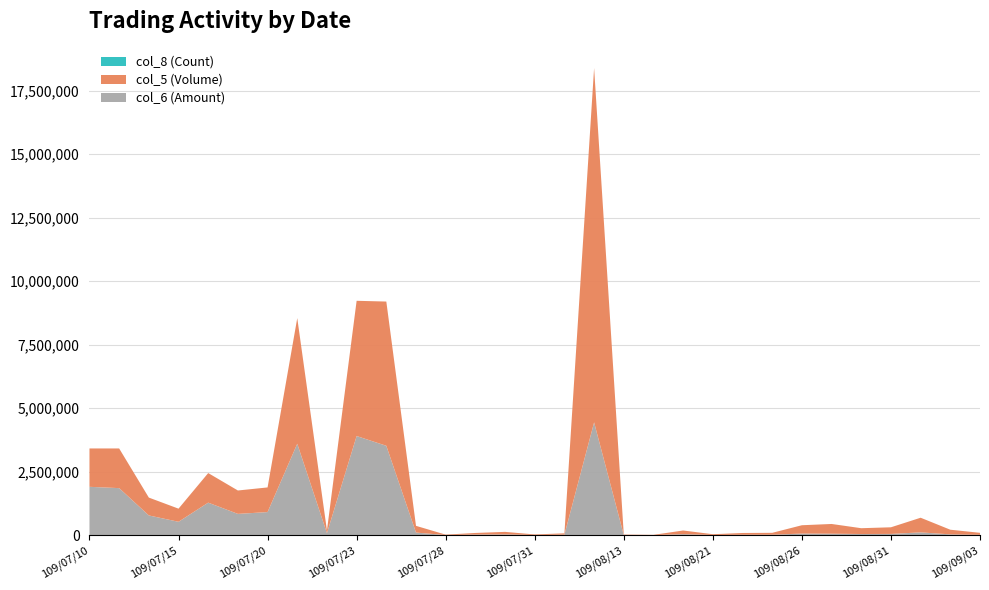

Reading right to left, what are all the values shown in this chart?

col_6 (Amount): 109/09/03=13600	109/09/02=32150	109/09/01=110390	109/08/31=49920	109/08/28=45820	109/08/27=58780	109/08/26=63770	109/08/25=18000	109/08/24=16800	109/08/21=8250	109/08/20=40530	109/08/17=3300	109/08/13=6360	109/08/12=4440790	109/08/03=20050	109/07/31=7260	109/07/30=31610	109/07/29=23820	109/07/28=5470	109/07/27=102710	109/07/24=3519570	109/07/23=3904230	109/07/22=79950	109/07/21=3600170	109/07/20=909350	109/07/17=838530	109/07/16=1281020	109/07/15=527440	109/07/14=777330	109/07/13=1852790	109/07/10=1904700
col_5 (Volume): 109/09/03=80000	109/09/02=183000	109/09/01=577000	109/08/31=261000	109/08/28=229000	109/08/27=383000	109/08/26=328000	109/08/25=75000	109/08/24=70000	109/08/21=30000	109/08/20=144000	109/08/17=10000	109/08/13=17000	109/08/12=13952000	109/08/03=53000	109/07/31=22000	109/07/30=99000	109/07/29=64000	109/07/28=16000	109/07/27=265000	109/07/24=5679000	109/07/23=5324000	109/07/22=106000	109/07/21=4947000	109/07/20=971000	109/07/17=921000	109/07/16=1165000	109/07/15=517000	109/07/14=703000	109/07/13=1562000	109/07/10=1510000
col_8 (Count): 109/09/03=1	109/09/02=5	109/09/01=12	109/08/31=6	109/08/28=5	109/08/27=5	109/08/26=6	109/08/25=1	109/08/24=2	109/08/21=3	109/08/20=4	109/08/17=1	109/08/13=3	109/08/12=64	109/08/03=2	109/07/31=2	109/07/30=6	109/07/29=2	109/07/28=4	109/07/27=16	109/07/24=24	109/07/23=17	109/07/22=10	109/07/21=16	109/07/20=7	109/07/17=5	109/07/16=8	109/07/15=10	109/07/14=8	109/07/13=6	109/07/10=17